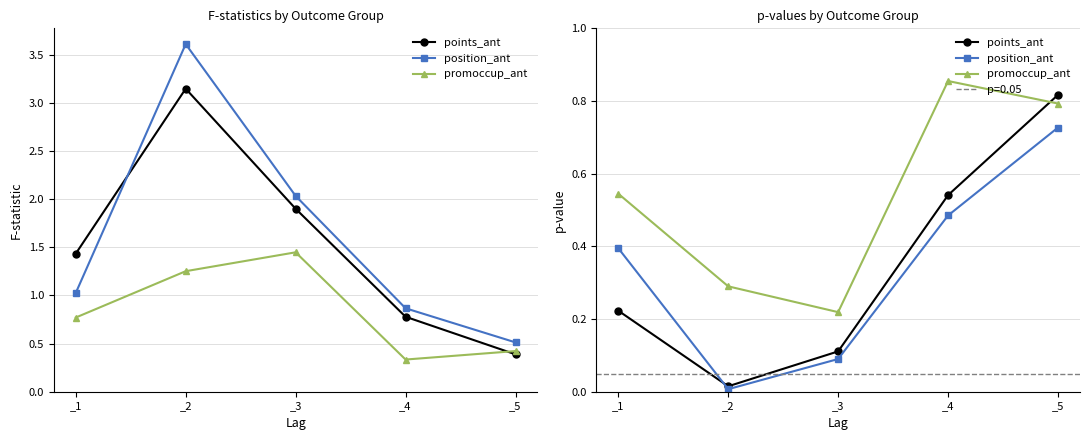

Does the chart display data point markers on the line(s)?

Yes